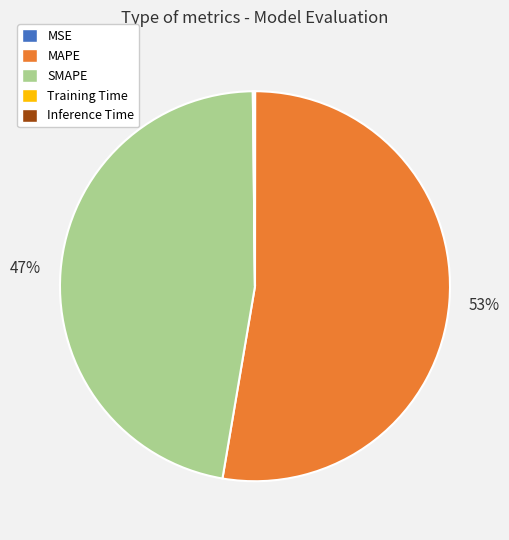

Which category has the biggest portion of the pie?

MAPE